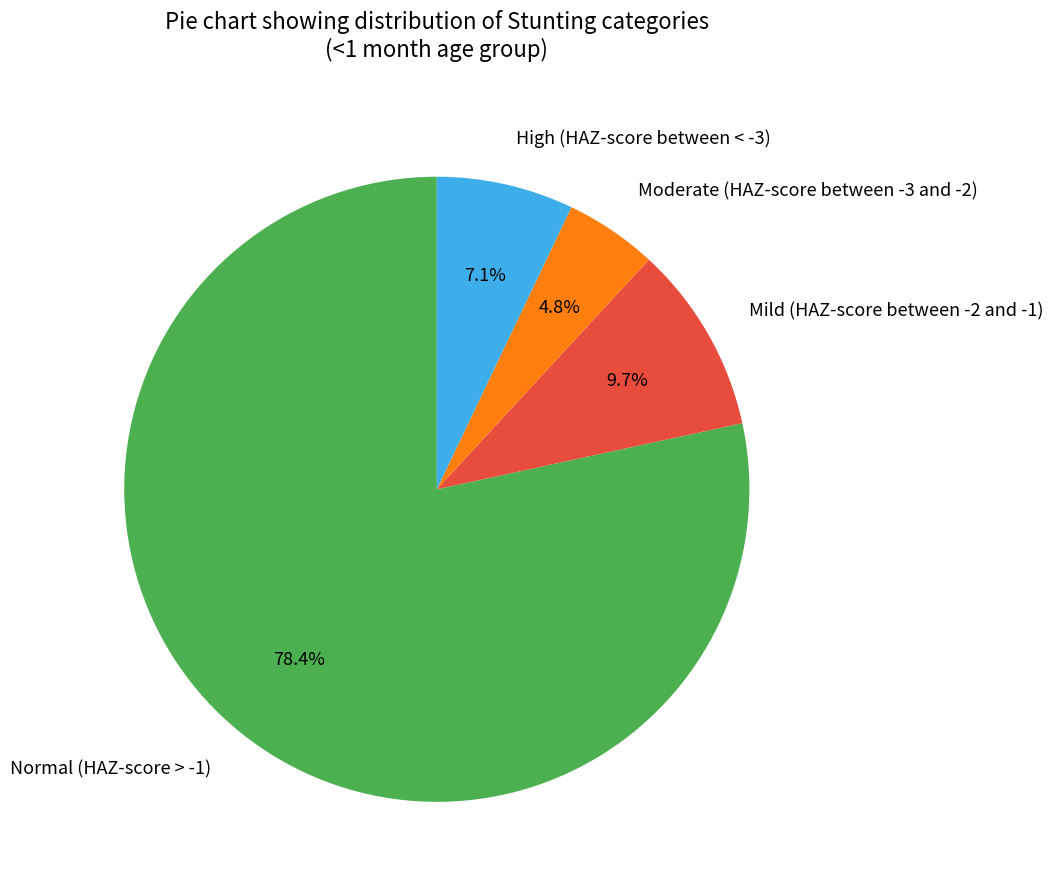

Is it true that High (HAZ-score between < -3) is 7% of the pie?

True